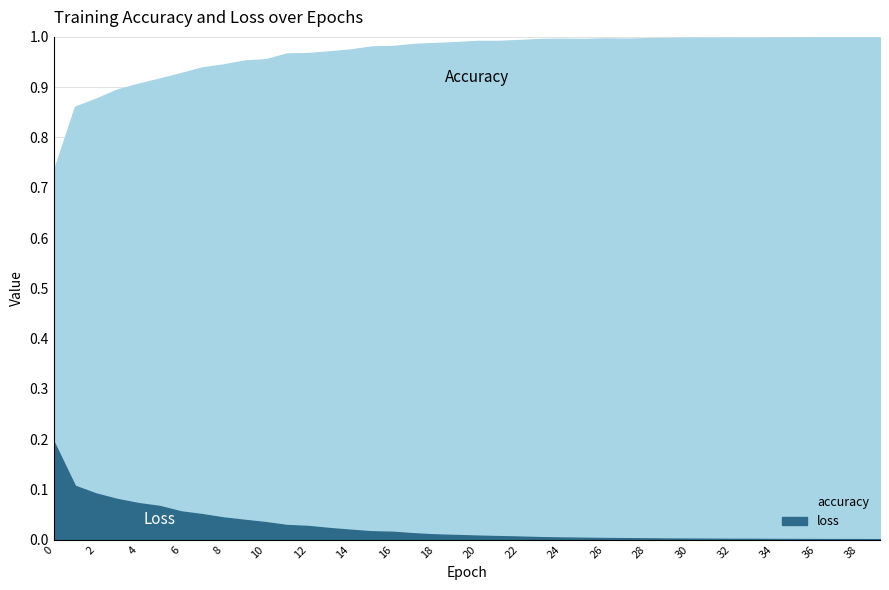

What is the maximum value shown in the chart?

1.0